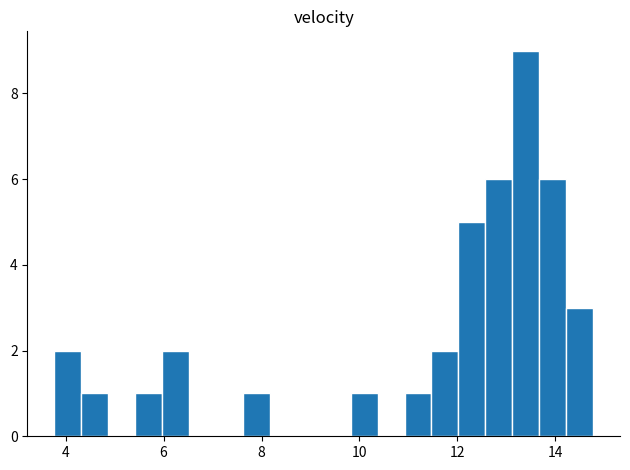

Around what value on the x-axis is the tallest bar? Give the approximate position of its centre, as read against the axis.

13.4